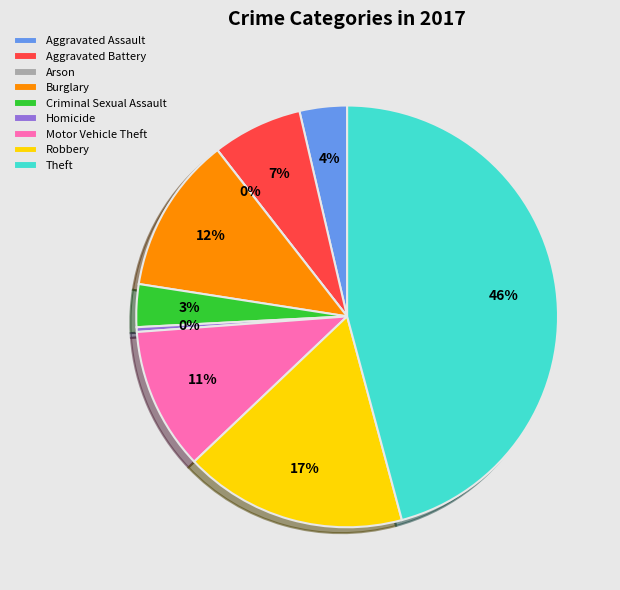

Is it true that Robbery is 17% of the pie?

True